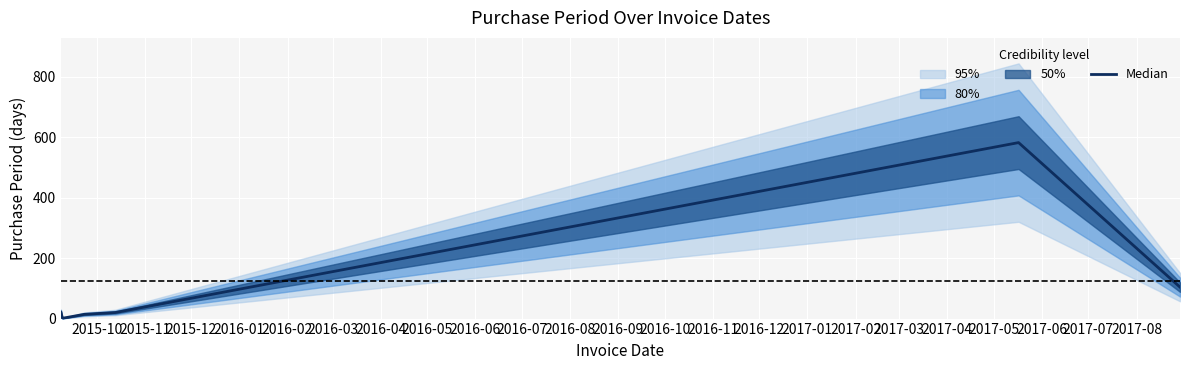

What is the greatest value displayed?

582